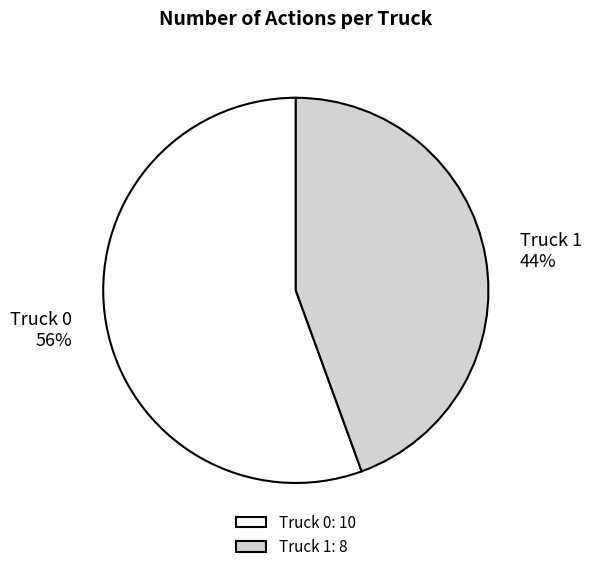

Combined, do Truck 0 and Truck 1 account for over 50%?

Yes